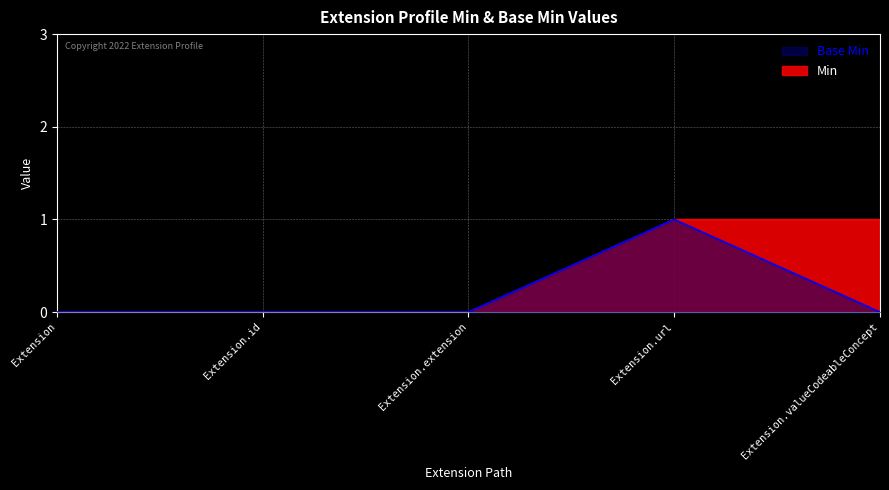

How many lines are shown in the chart?

2